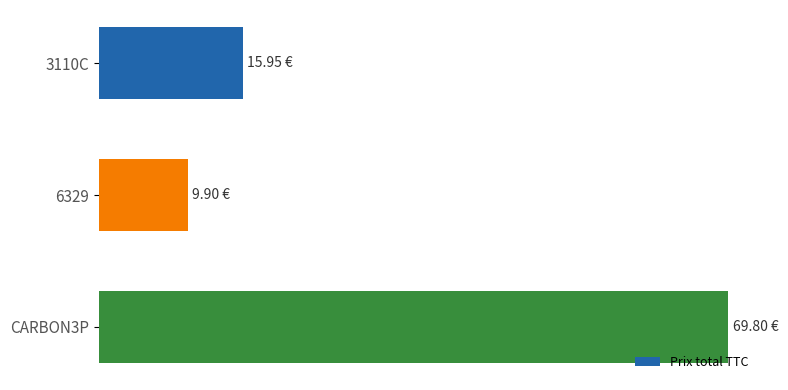

Are the bars horizontal?

Yes